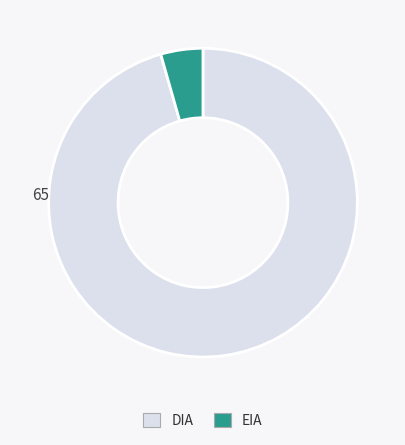

Between EIA and DIA, which is larger?

DIA